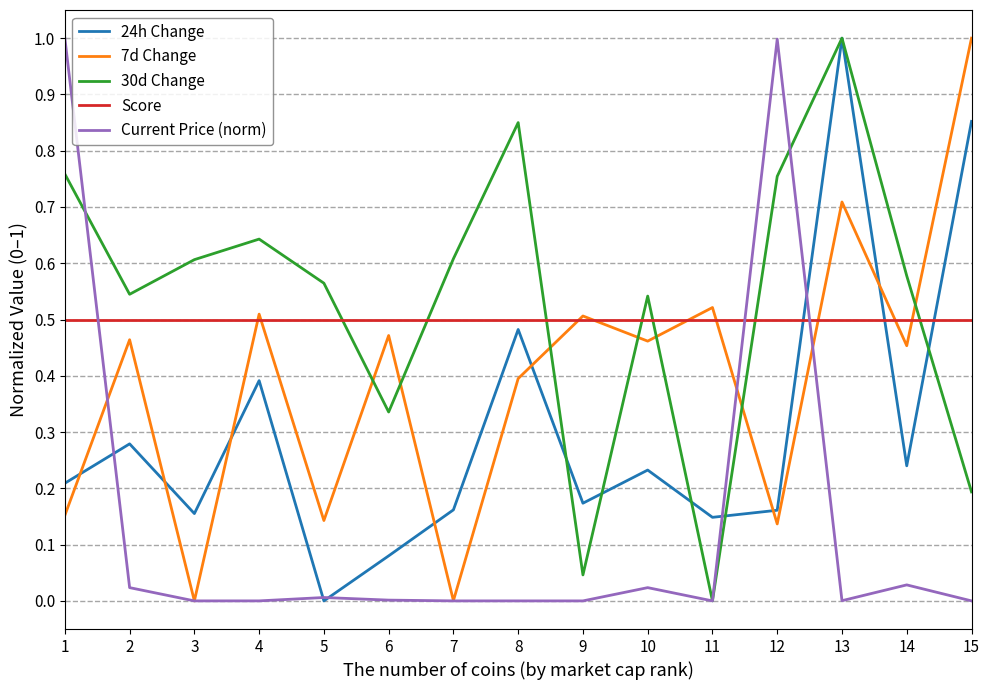

The 24h Change series shows 0.2 at 7. True or false?

True